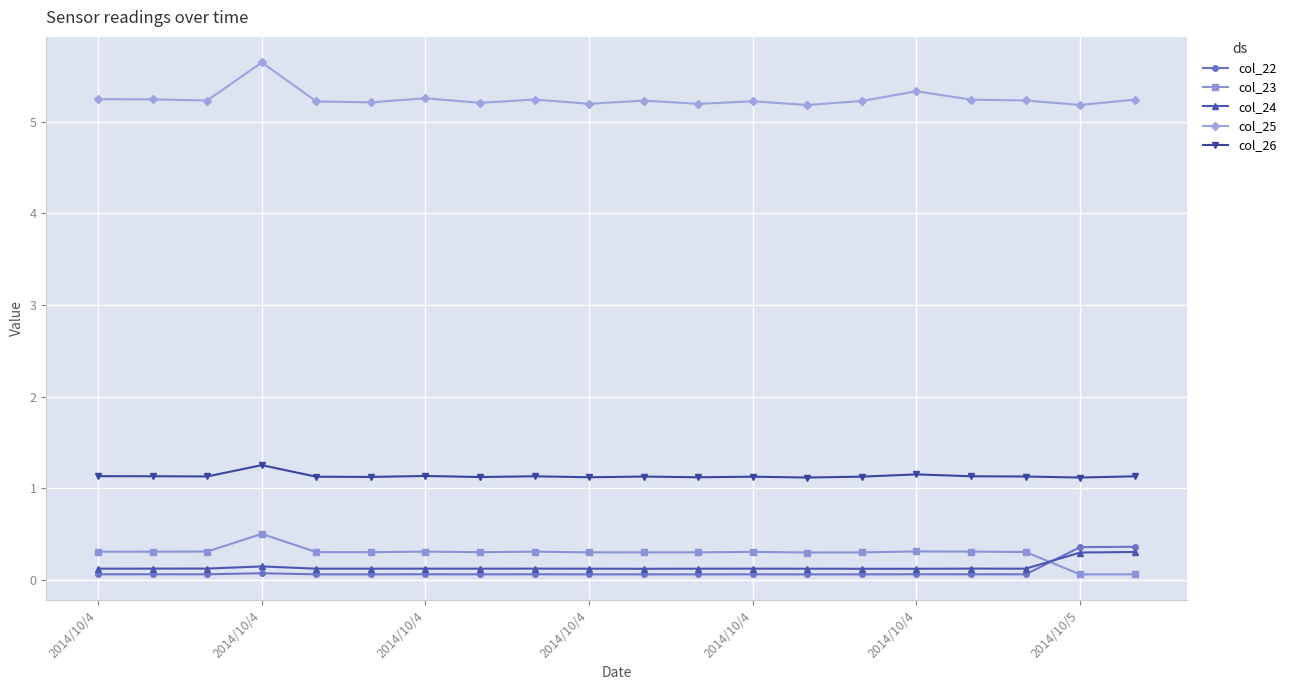

True or false: col_24 and col_23 cross at least once.

True